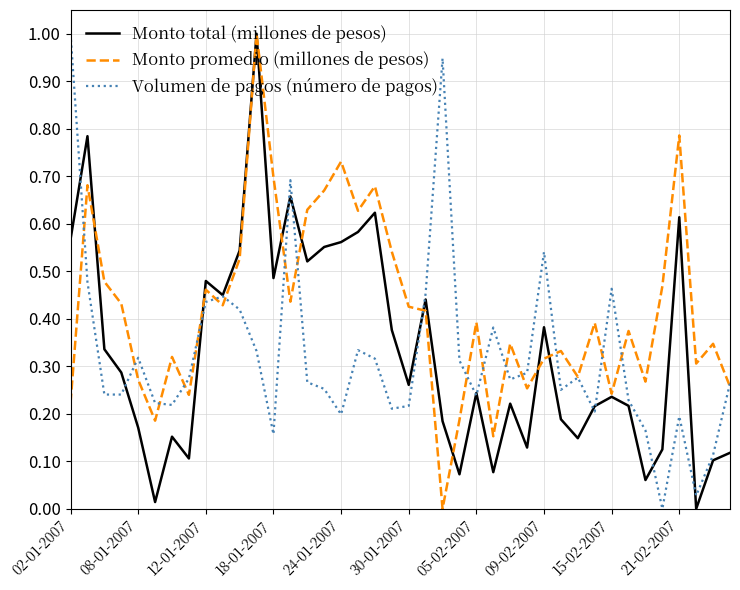

Which series has the largest total across all categories?

Monto promedio (millones de pesos)